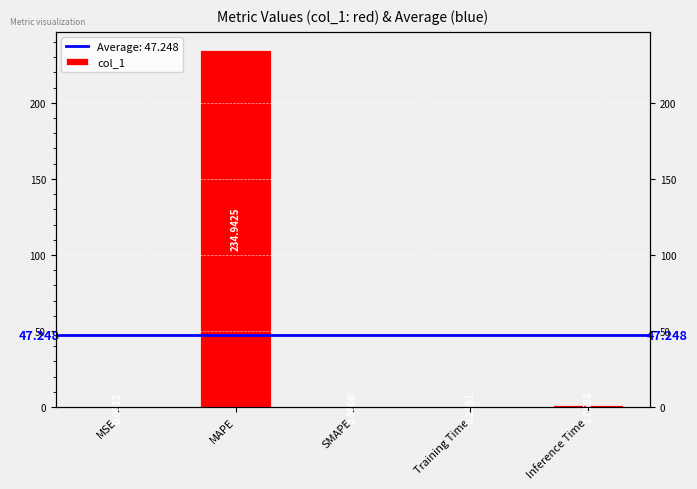

What is the label of the 3rd bar from the left?

SMAPE